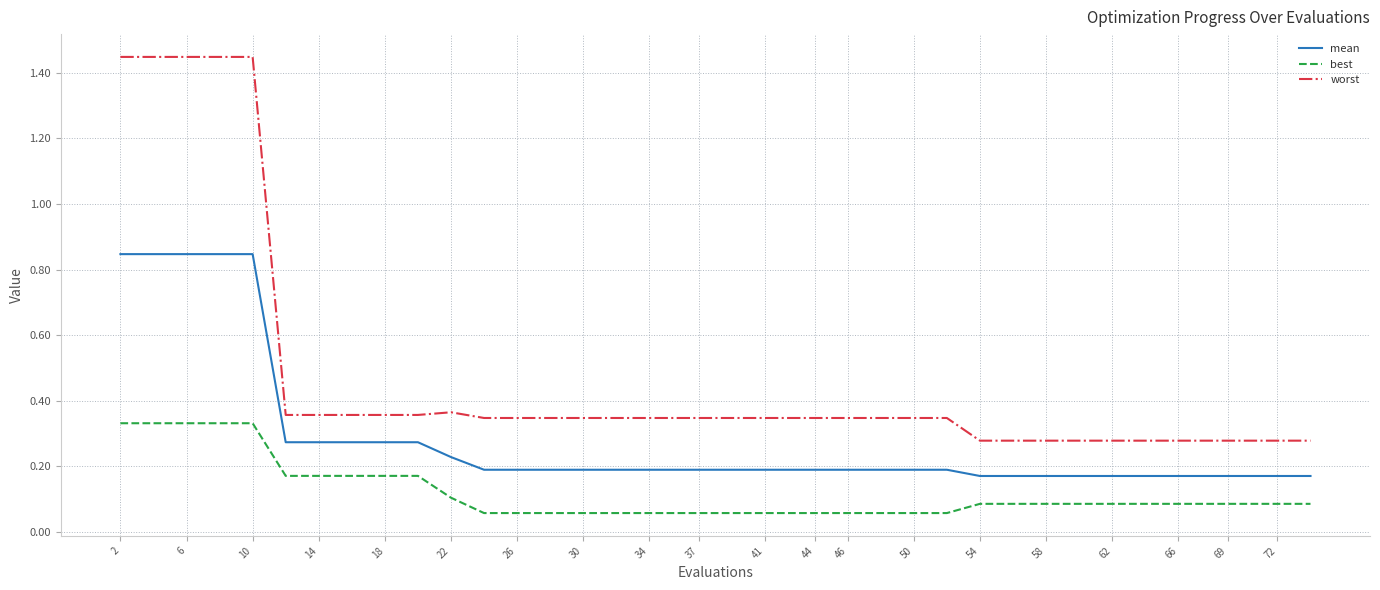

Which series has the largest range (max minus min)?

worst